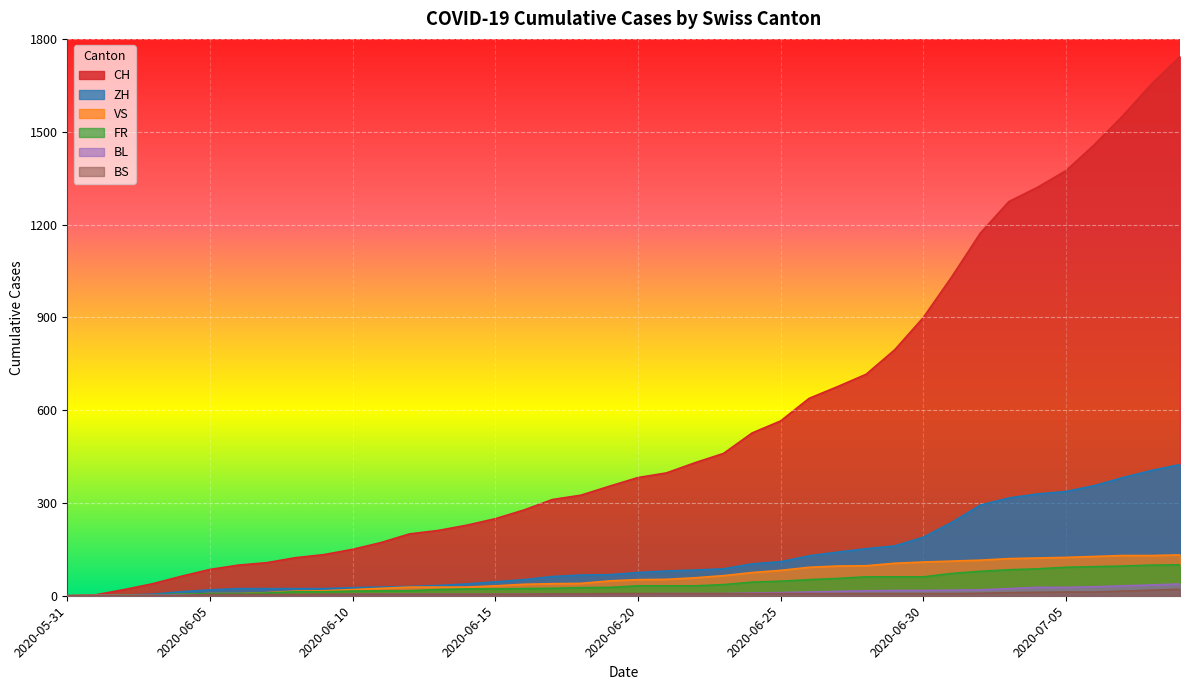

The CH series shows 569 at 2020-06-20. True or false?

False